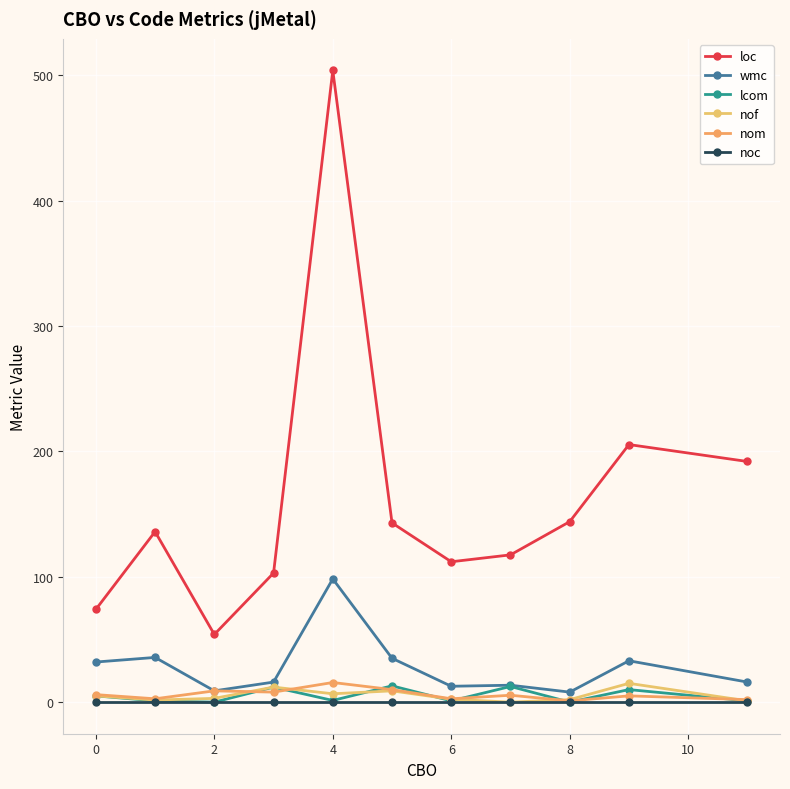

How many lines are shown in the chart?

6